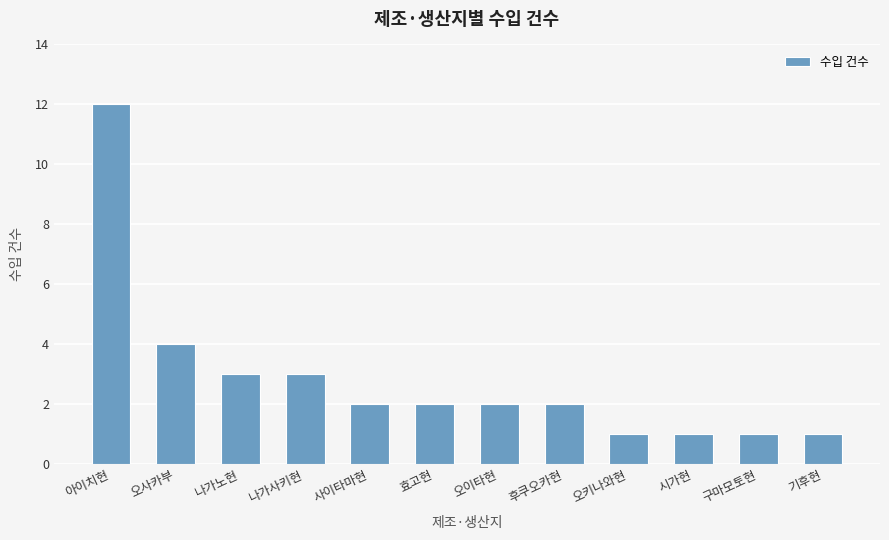

Approximately how many times larger is the value at 아이치현 compared to 시가현?

12.0